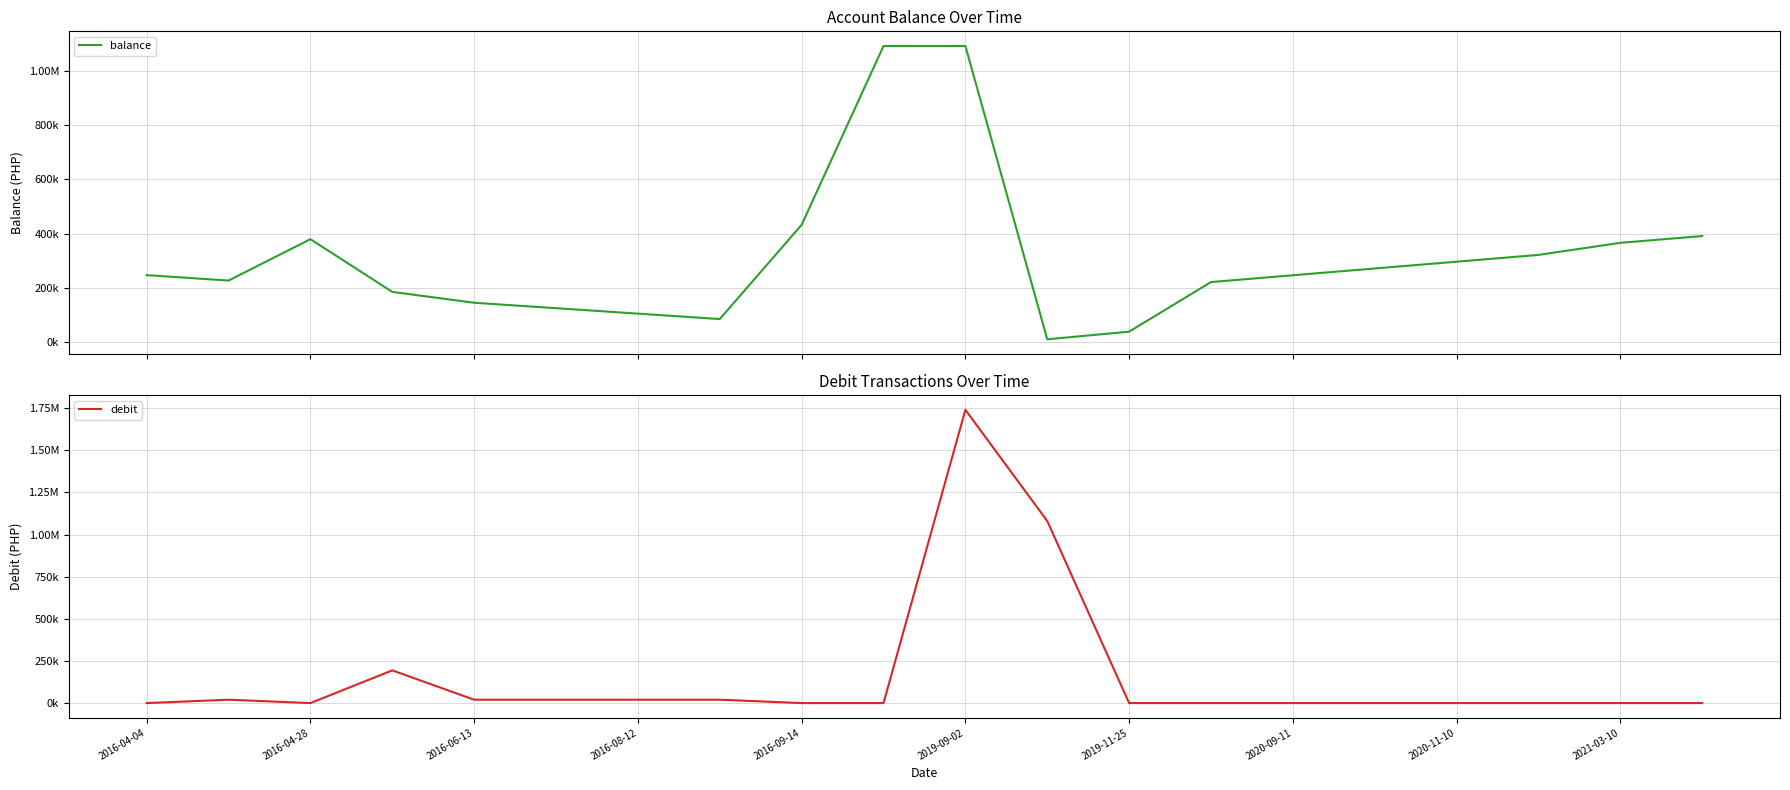

What are all the series names shown in the legend?

balance, debit